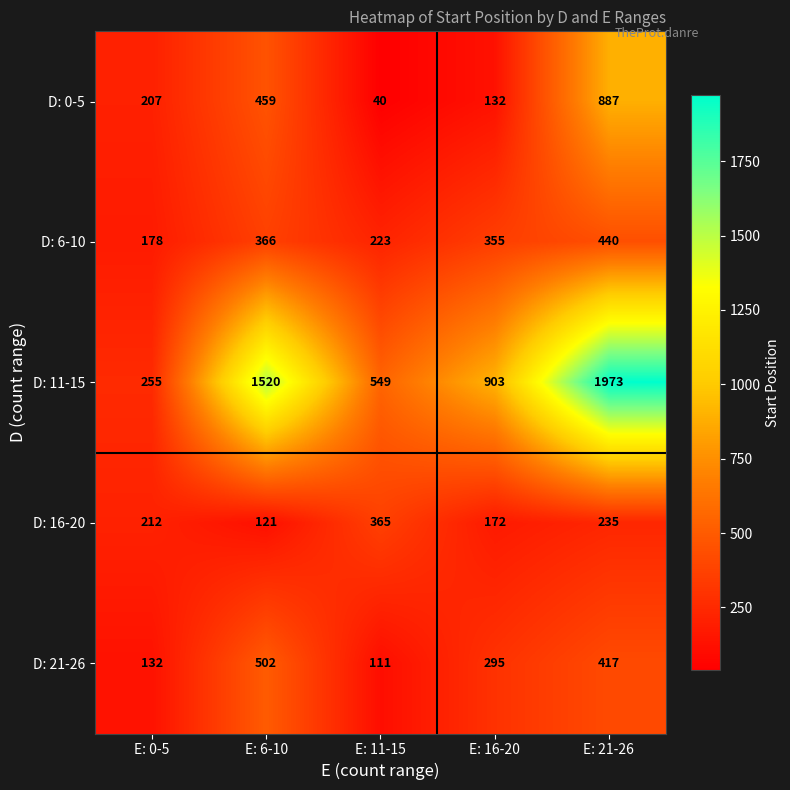

Where is D: 16-20 nearest to the value 243?

E: 21-26